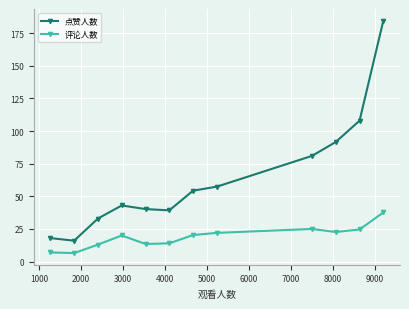

What is the sum of all 评论人数 values?

226.3